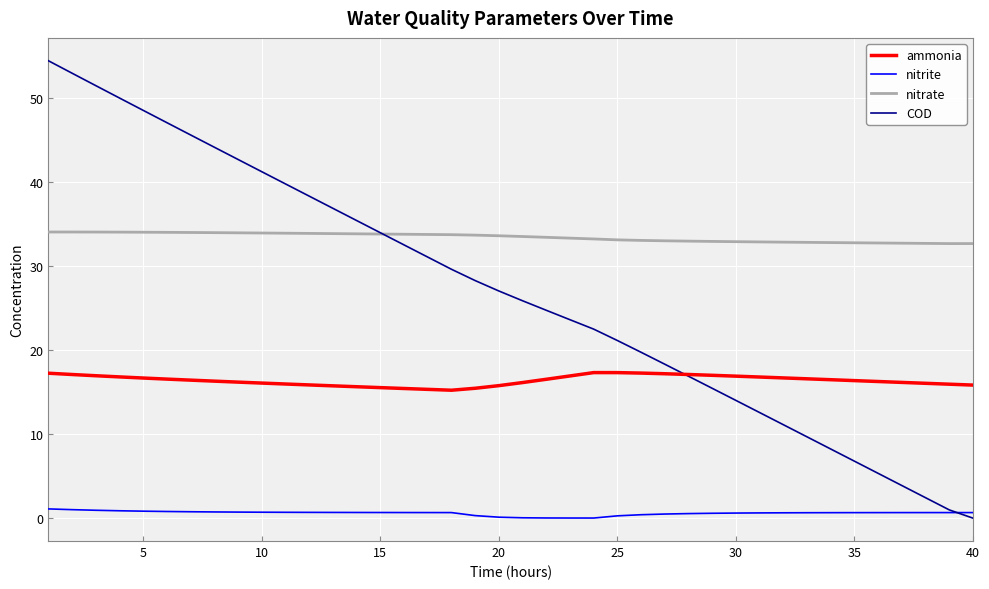

Rank the series by their maximum value, from highest to lowest.

COD, nitrate, ammonia, nitrite